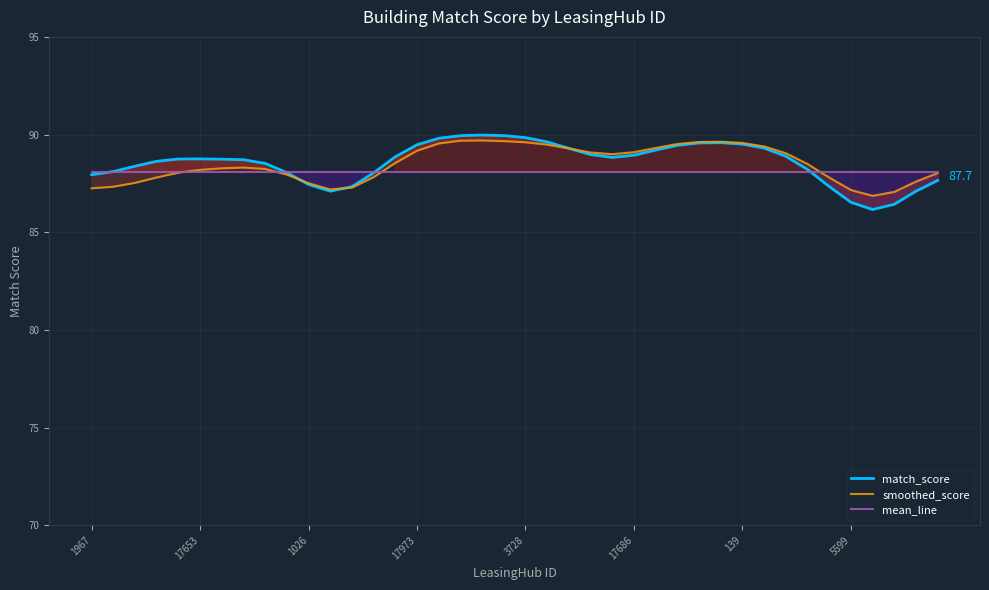

The smoothed_score series shows 34.9 at 5599. True or false?

False